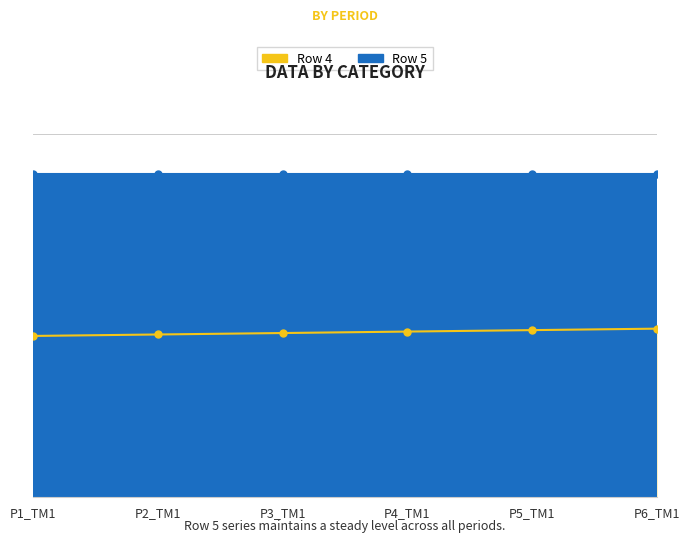

List the labels in order of value, smallest first.

P1_TM1, P2_TM1, P3_TM1, P4_TM1, P5_TM1, P6_TM1